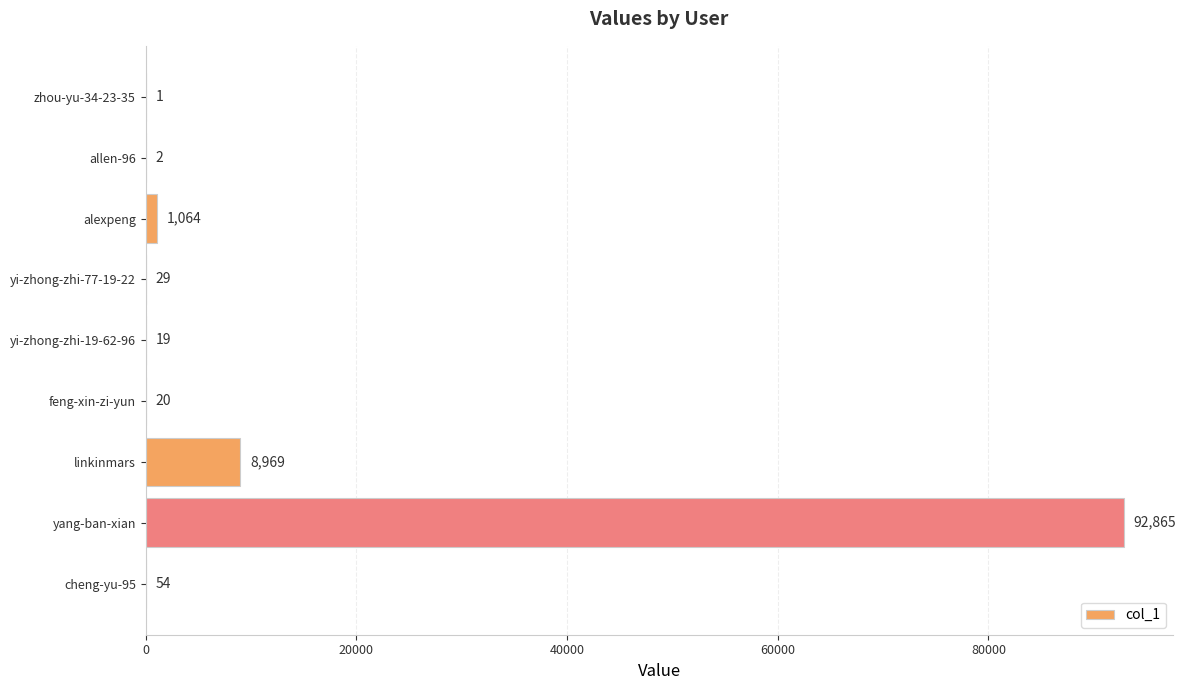

What is the sum of all values?

103023